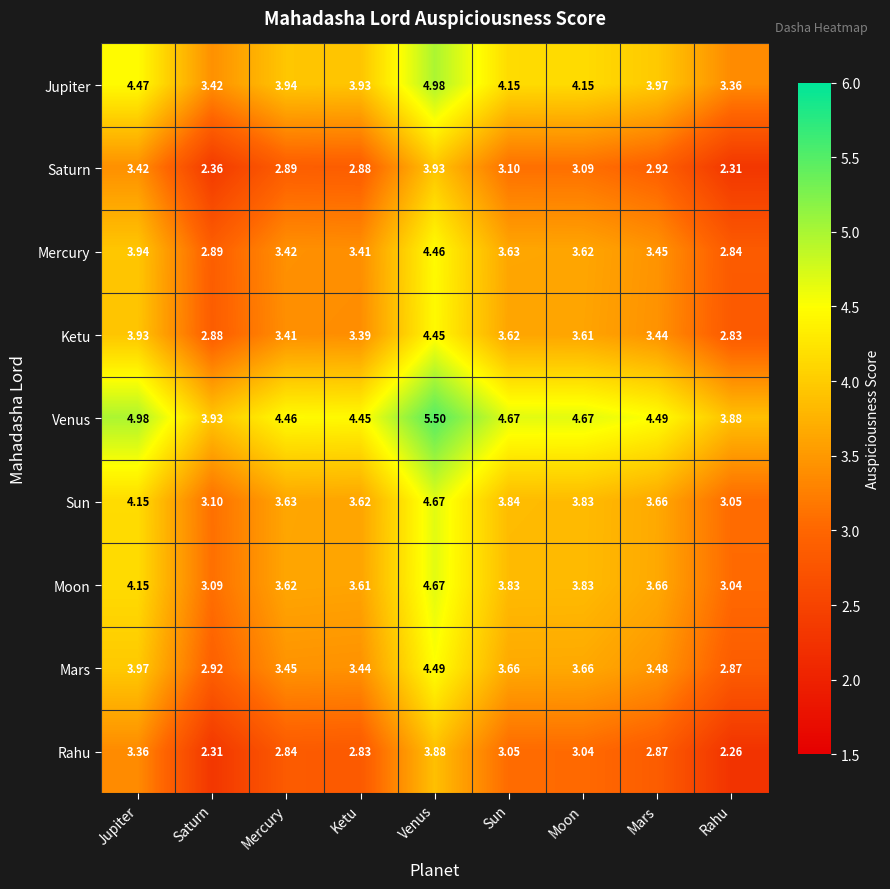

Where does the Ketu series first go above 3?

Jupiter